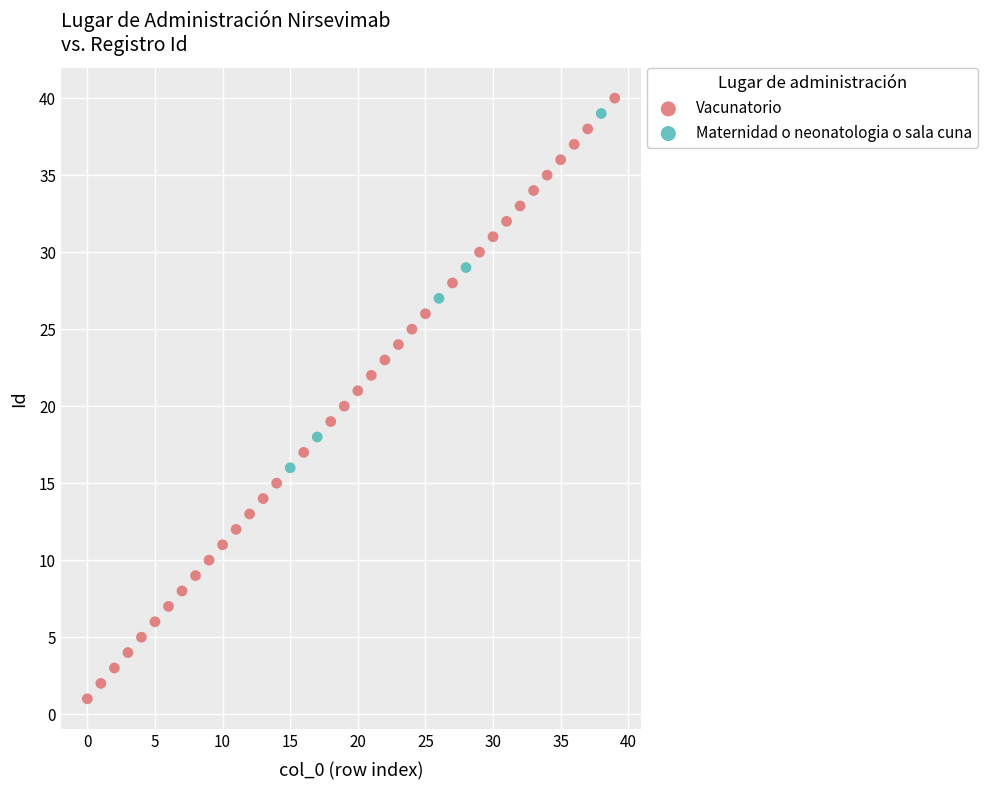

Which series has the largest Y range (max minus min)?

Vacunatorio